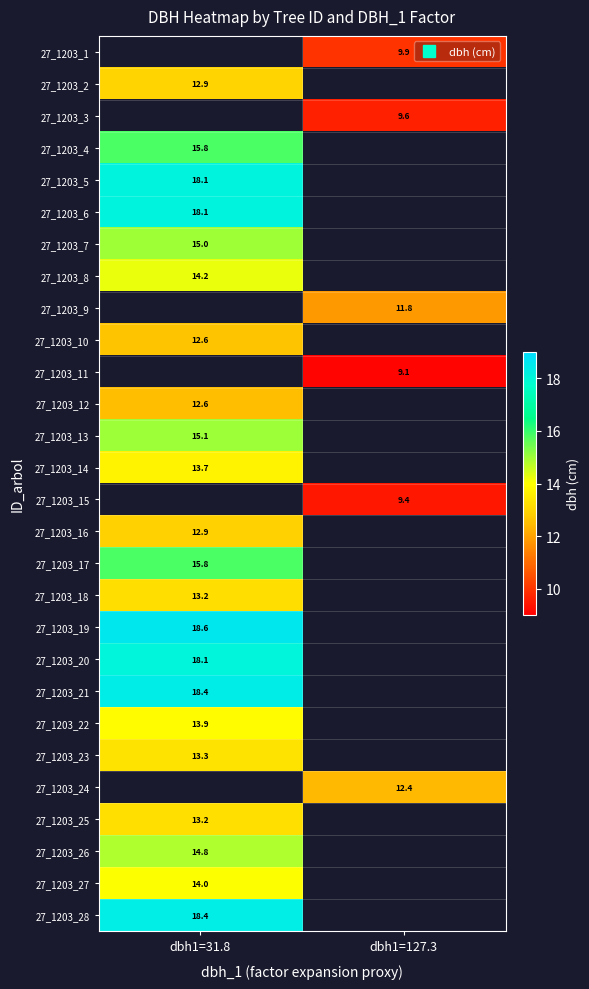

At which label does row_16 reach its minimum?

dbh1=31.8